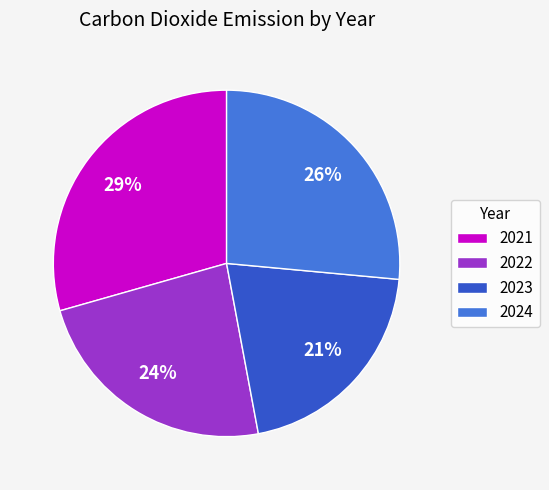

To the nearest percent, what is the average slice percentage?

25%